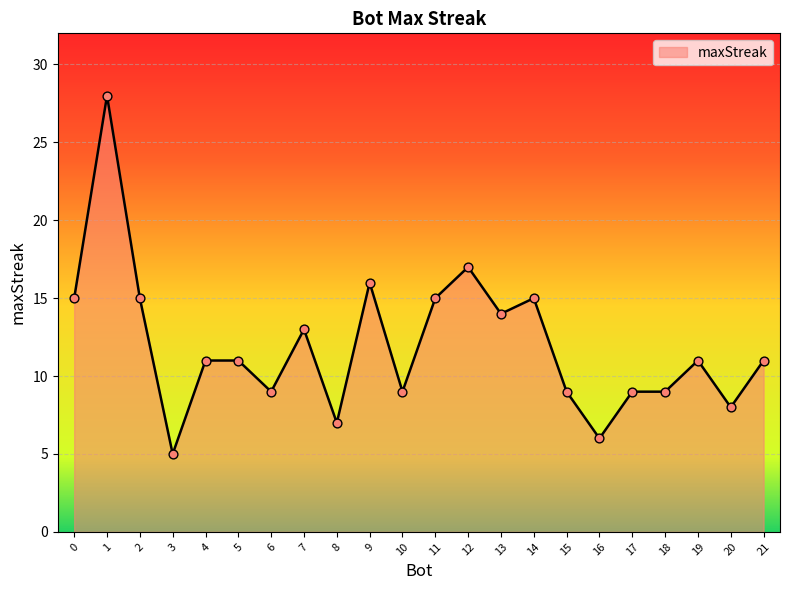

What is the change in value from 10 to 14?

+6